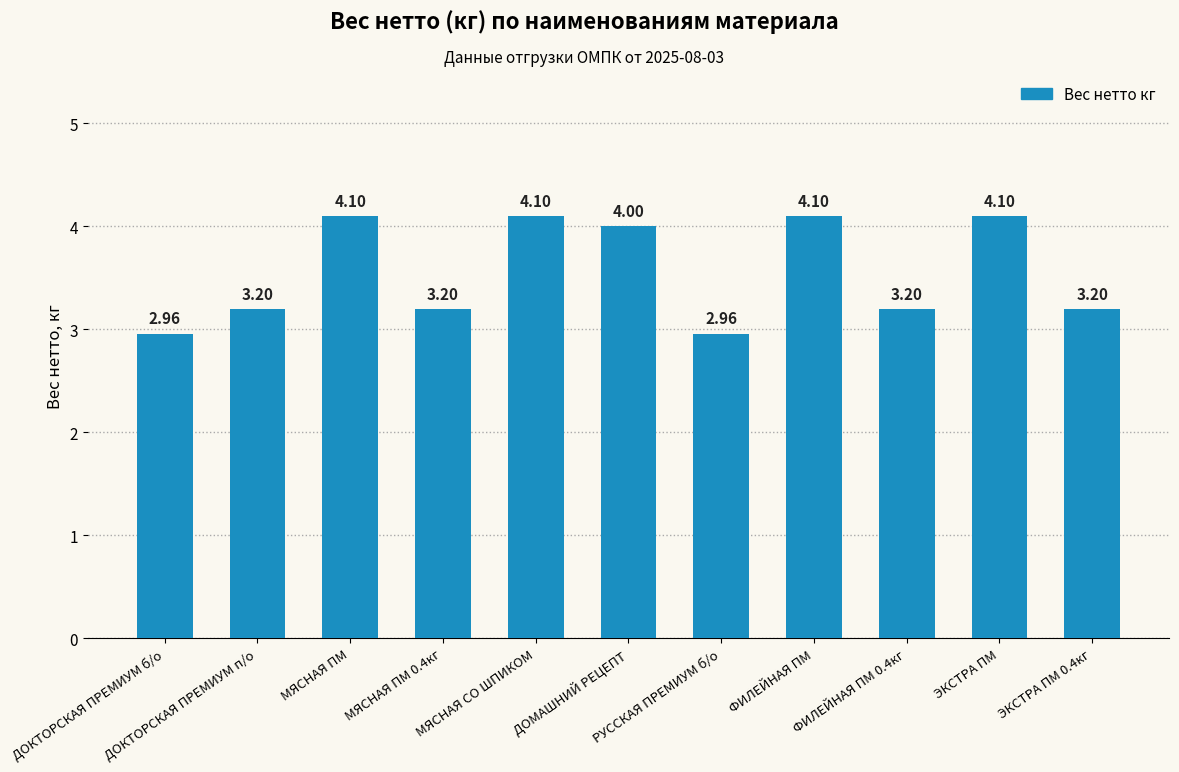

What is the difference between the maximum and second lowest values?

1.1